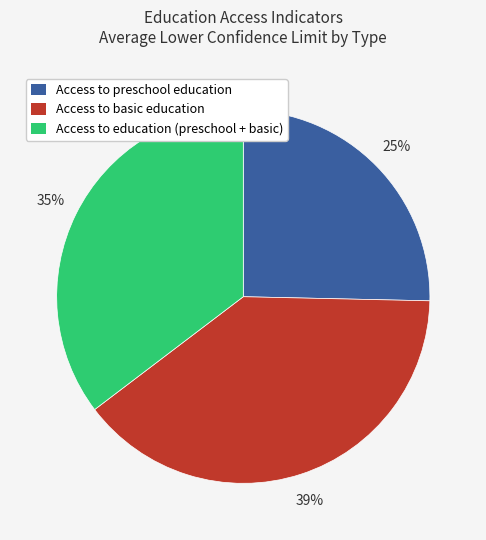

Count the number of slices in the pie.

3